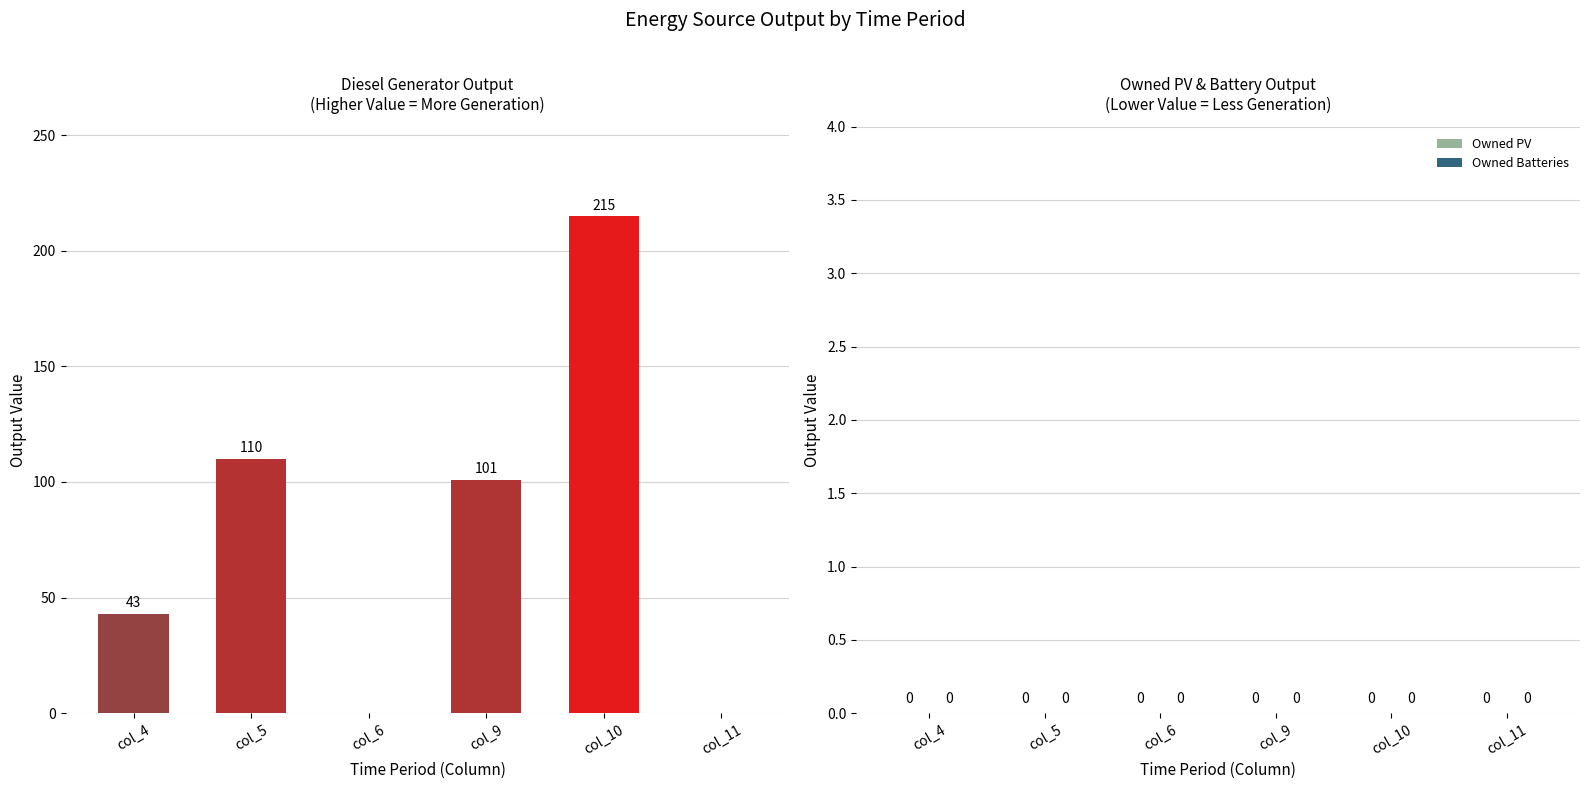

What is the greatest value displayed?

215